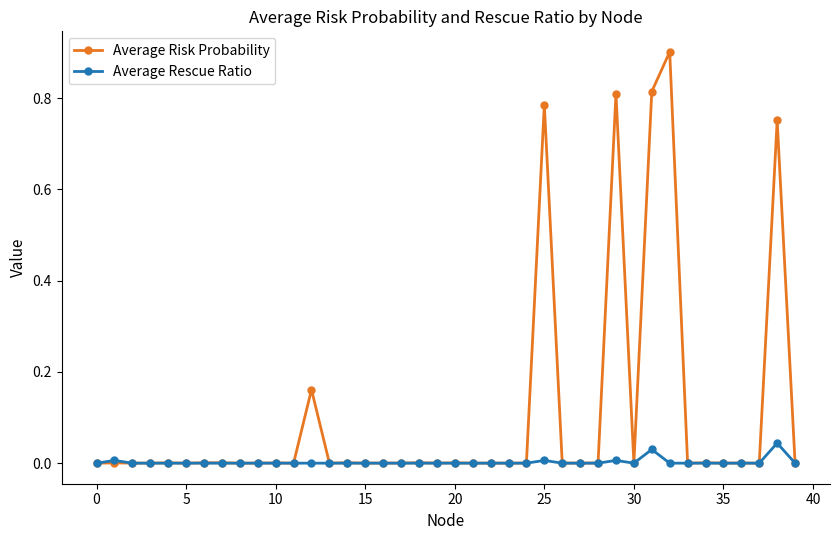

Rank the series by their maximum value, from highest to lowest.

Average Risk Probability, Average Rescue Ratio